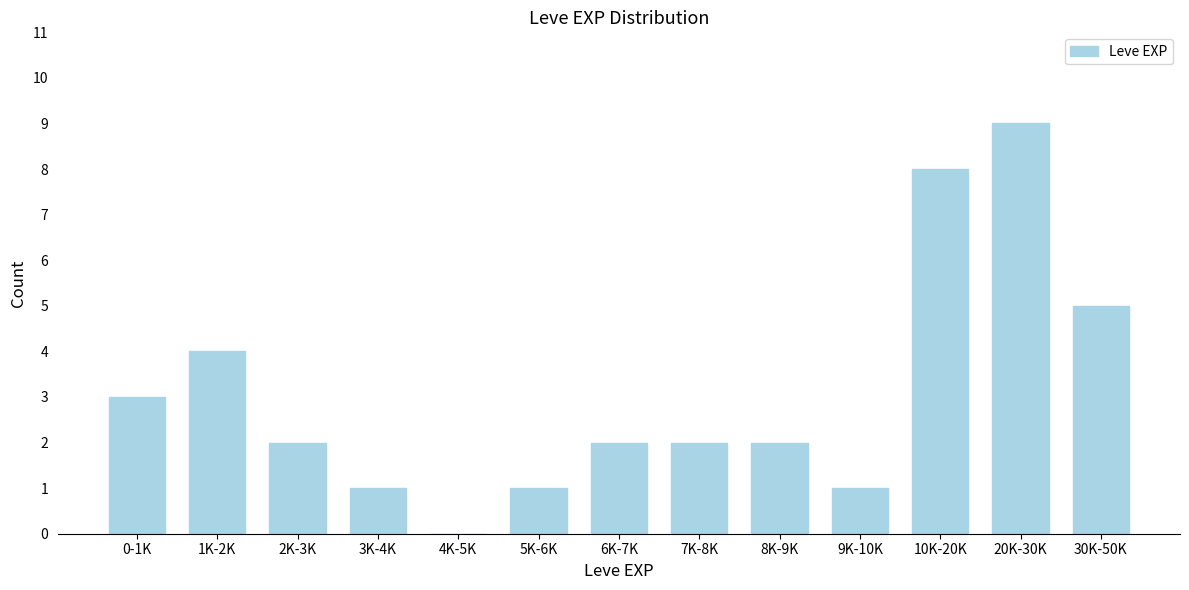

Reading right to left, what are all the values shown in this chart?

30K-50K=5	20K-30K=9	10K-20K=8	9K-10K=1	8K-9K=2	7K-8K=2	6K-7K=2	5K-6K=1	4K-5K=0	3K-4K=1	2K-3K=2	1K-2K=4	0-1K=3